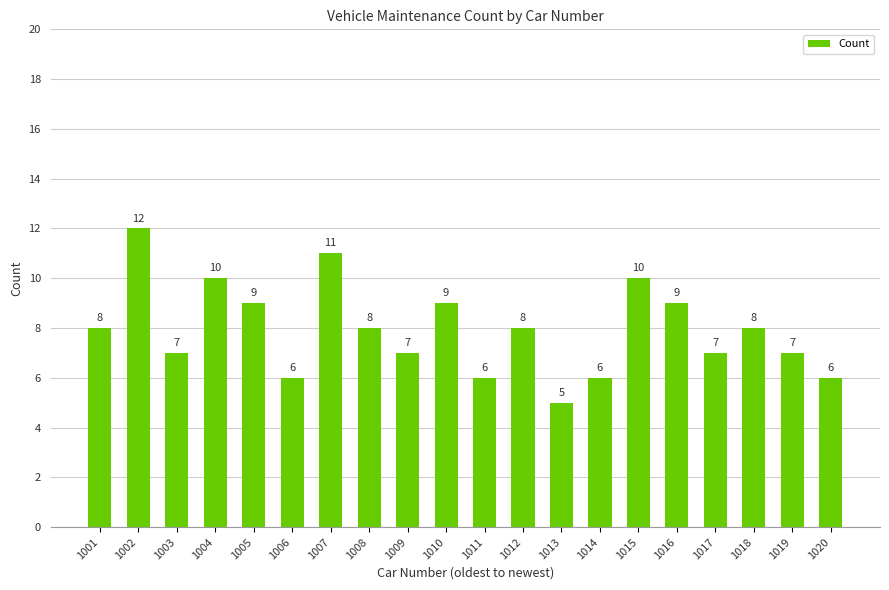

What is the value of the 4th bar from the left?

10